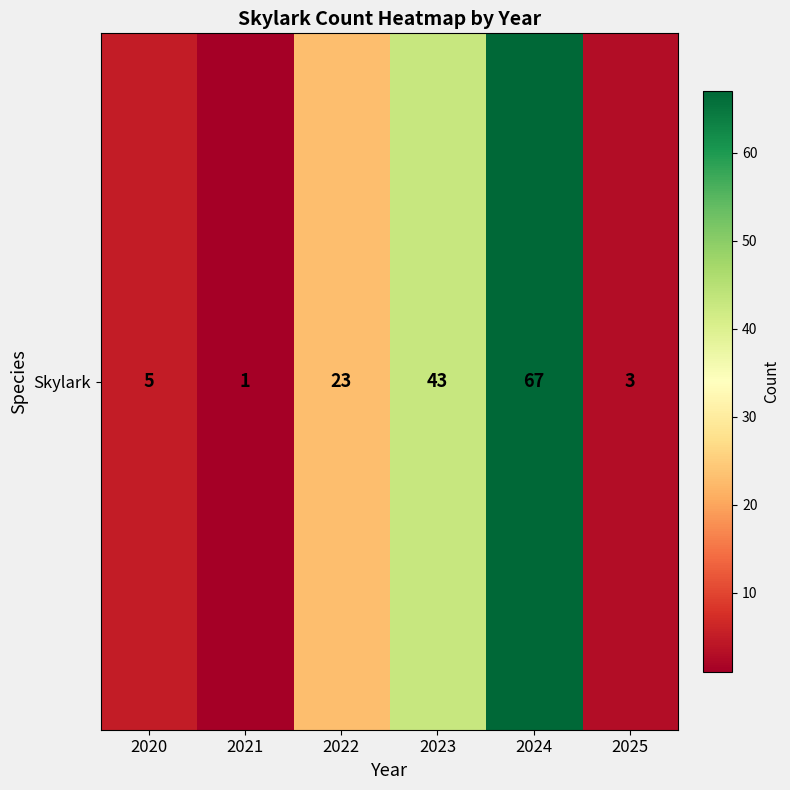

Reading left to right, what are all the values shown in this chart?

5	1	23	43	67	3